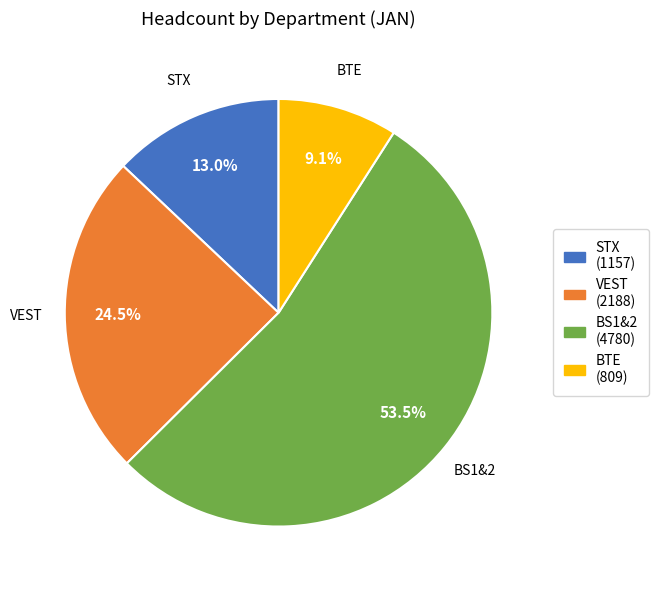

To the nearest percent, what is the combined percentage of STX and BTE?

22%